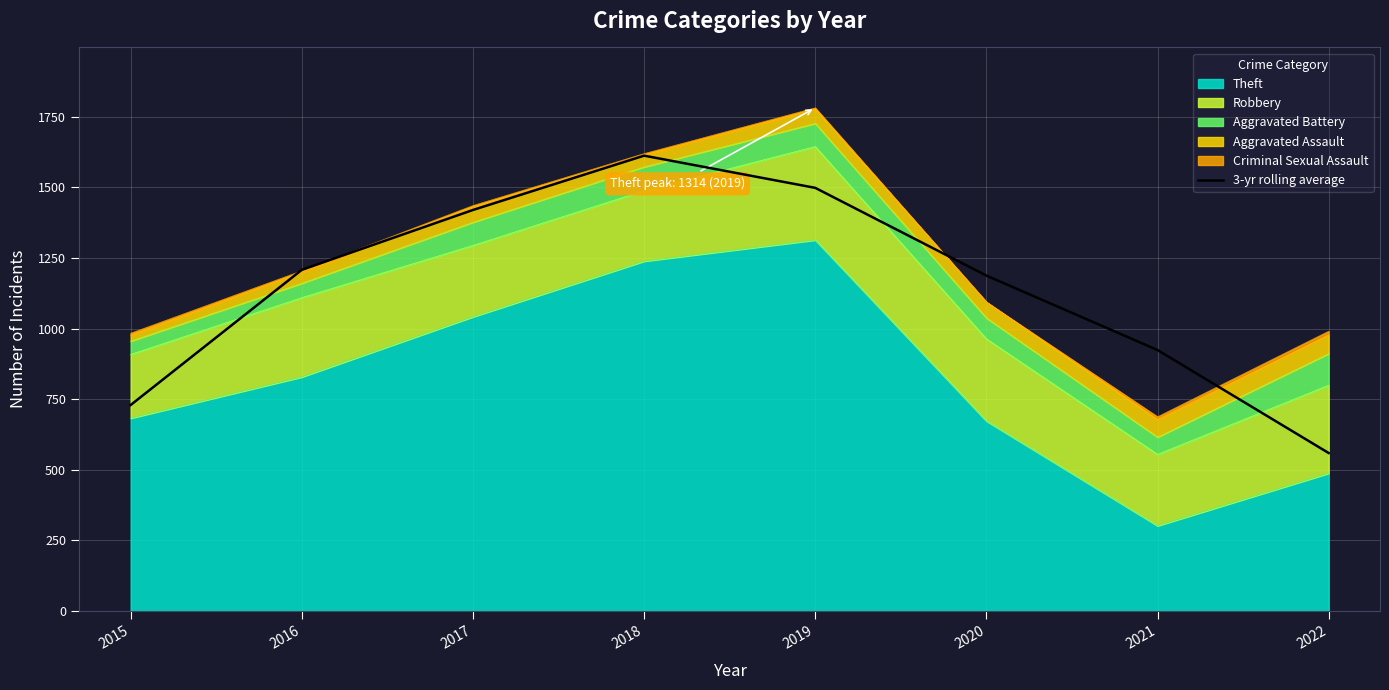

What is the greatest value displayed?

1612.7